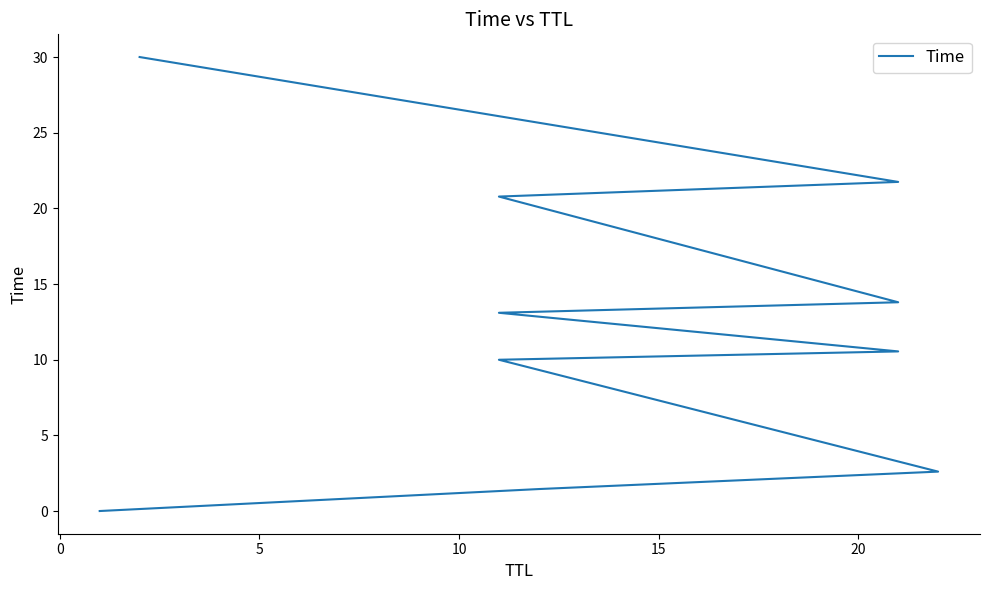

How many lines are shown in the chart?

1